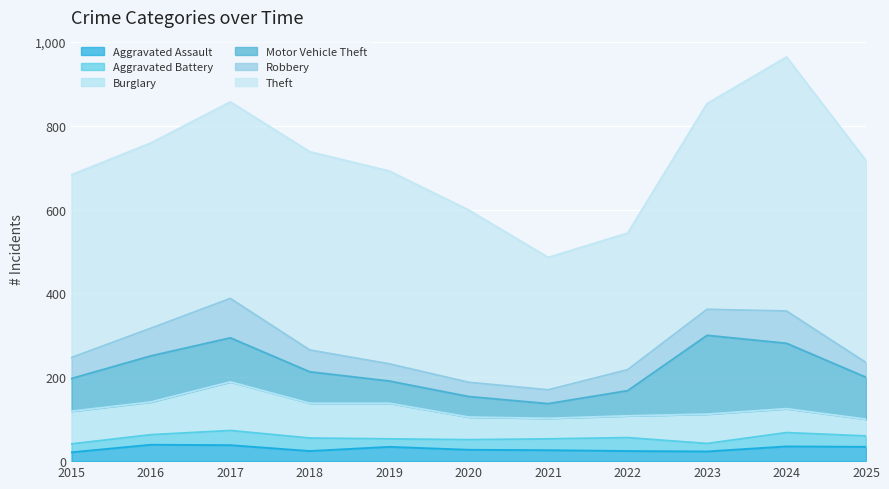

What is the approximate value of Aggravated Battery at 2021?

27